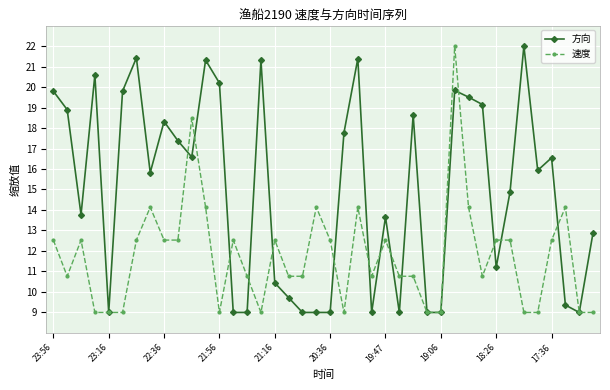

Rank the series by their average value, from highest to lowest.

方向, 速度